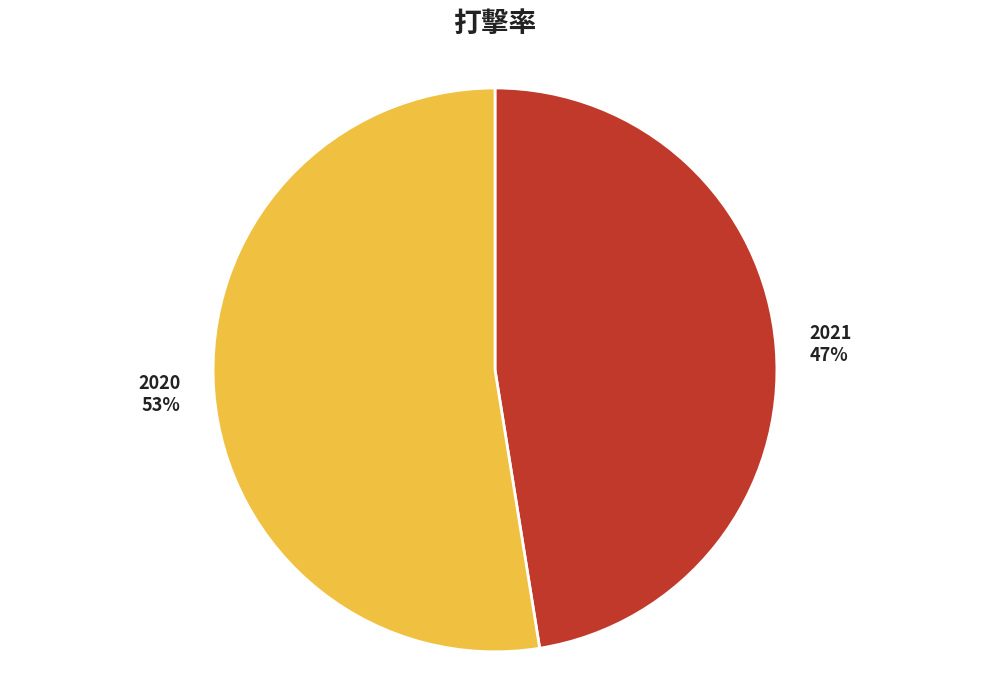

Rank the categories by value from lowest to highest.

2021, 2020